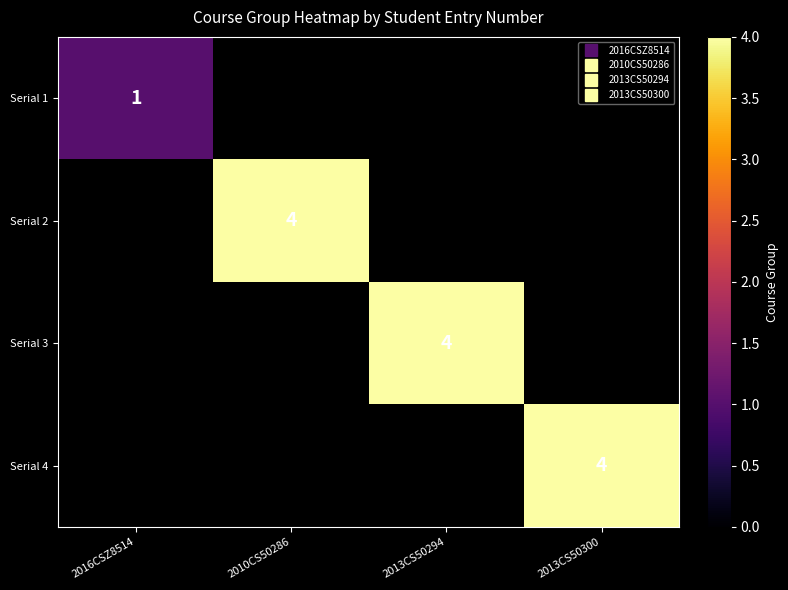

Rank the series by their average value, from lowest to highest.

Serial 1, Serial 2, Serial 3, Serial 4